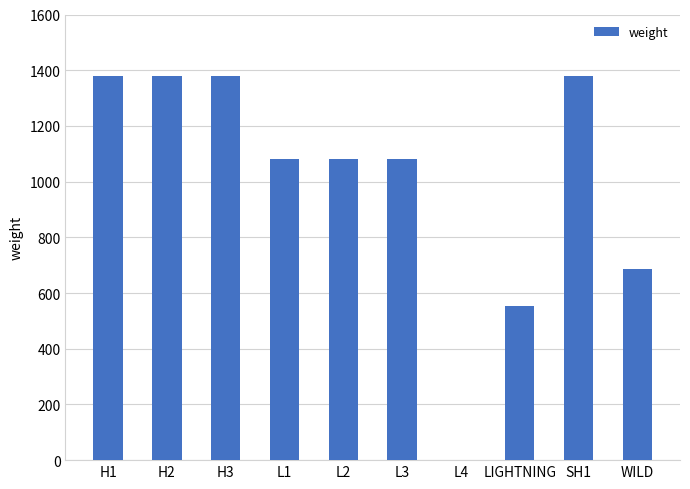

Is it true that the value at SH1 is 2162?

False